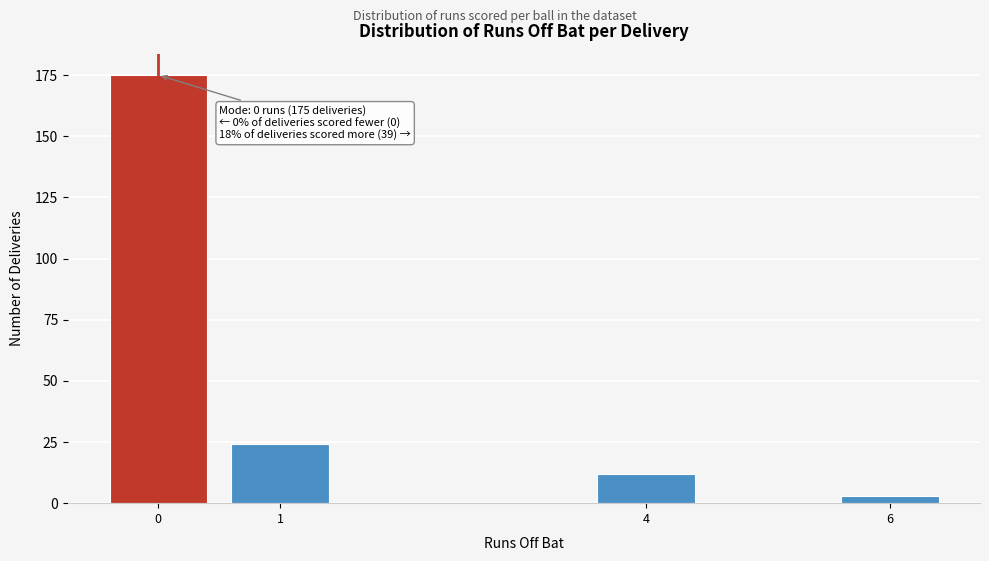

Reading left to right, transcribe all the data shown in this chart.

0=175	1=24	4=12	6=3